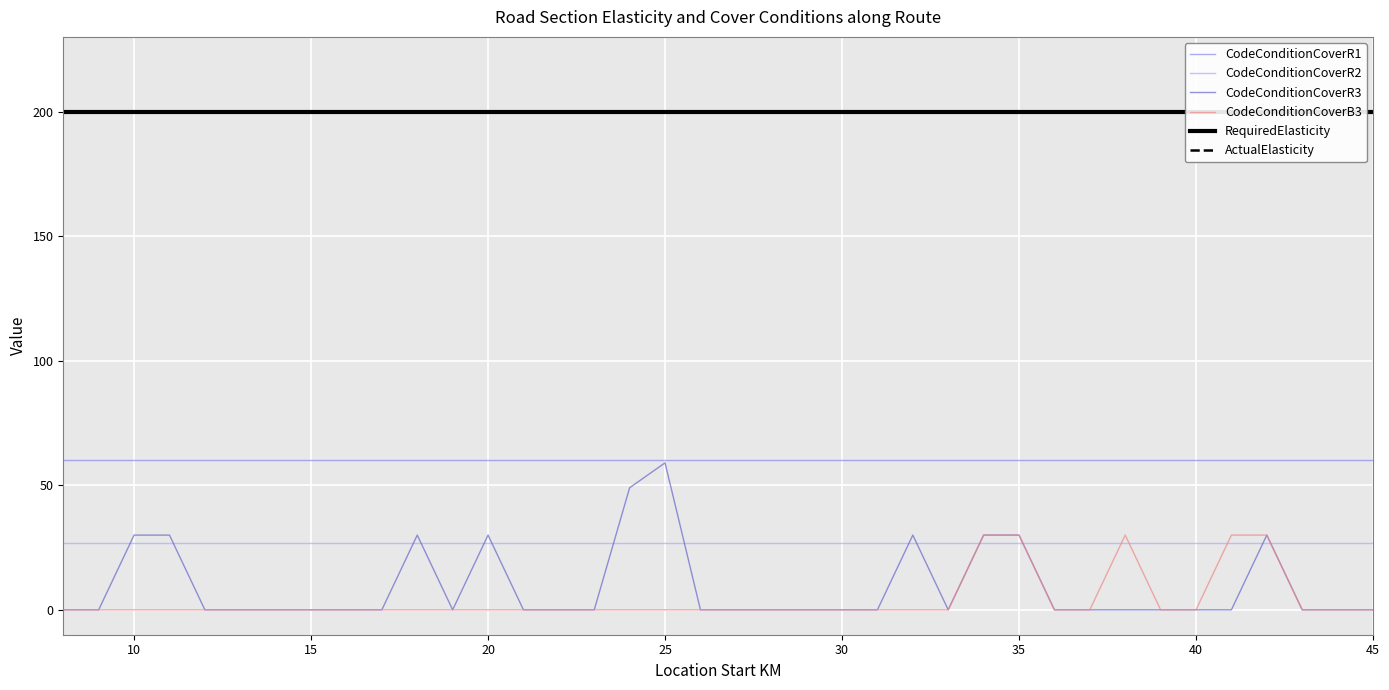

Is it true that CodeConditionCoverR3 equals 37 at 25?

False